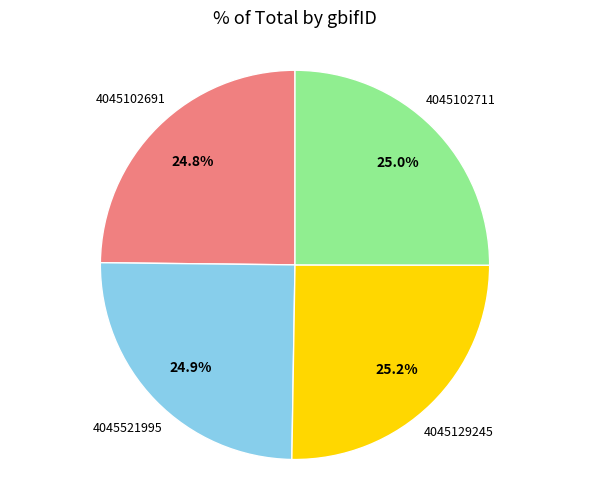

What portion of the pie excludes 4045102691?

75.2%